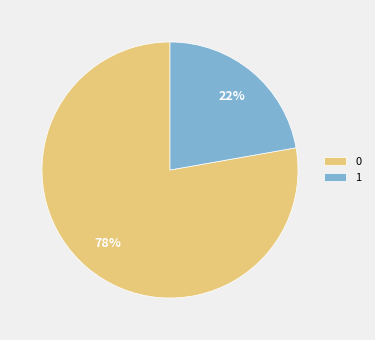

Combined, do 1 and 0 account for over 50%?

Yes